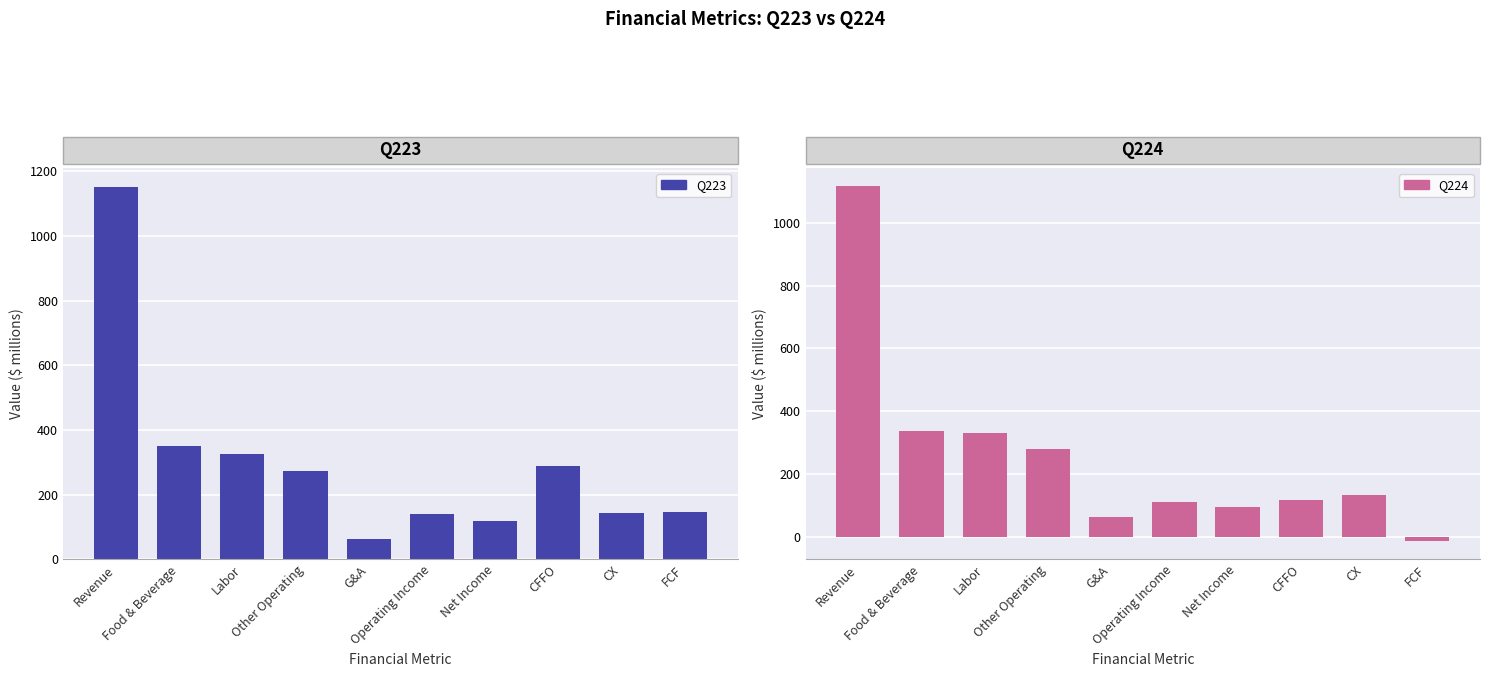

At which label does Q223 reach its minimum?

G&A